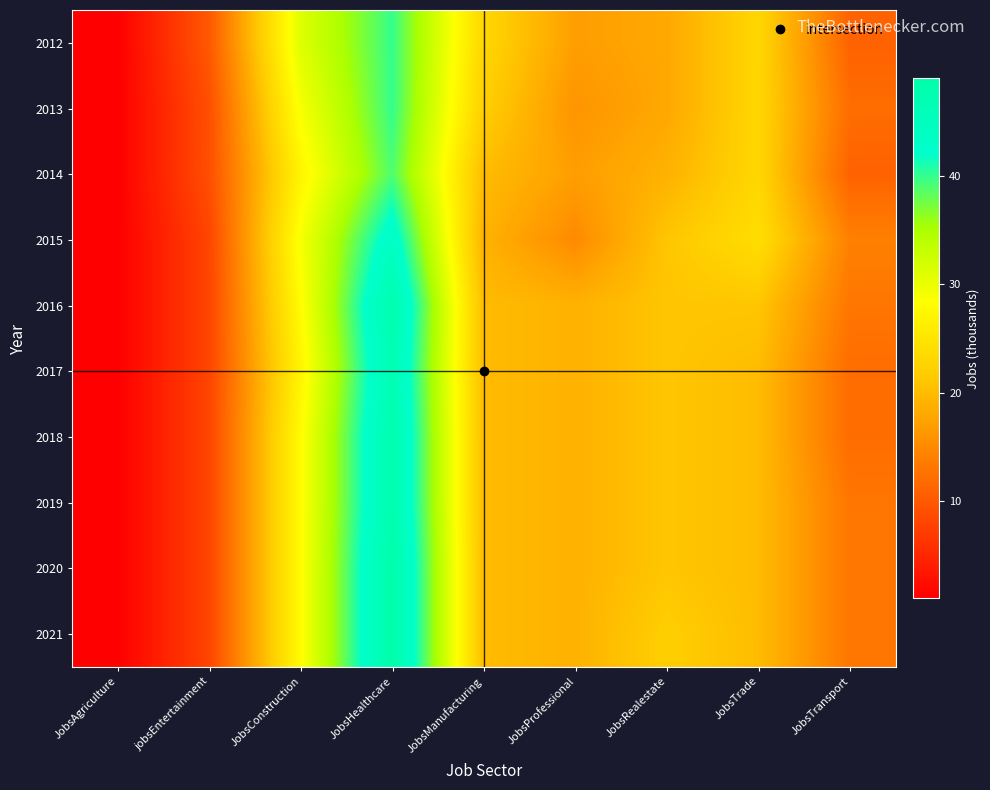

At which category is the sum across all series the highest?

JobsHealthcare